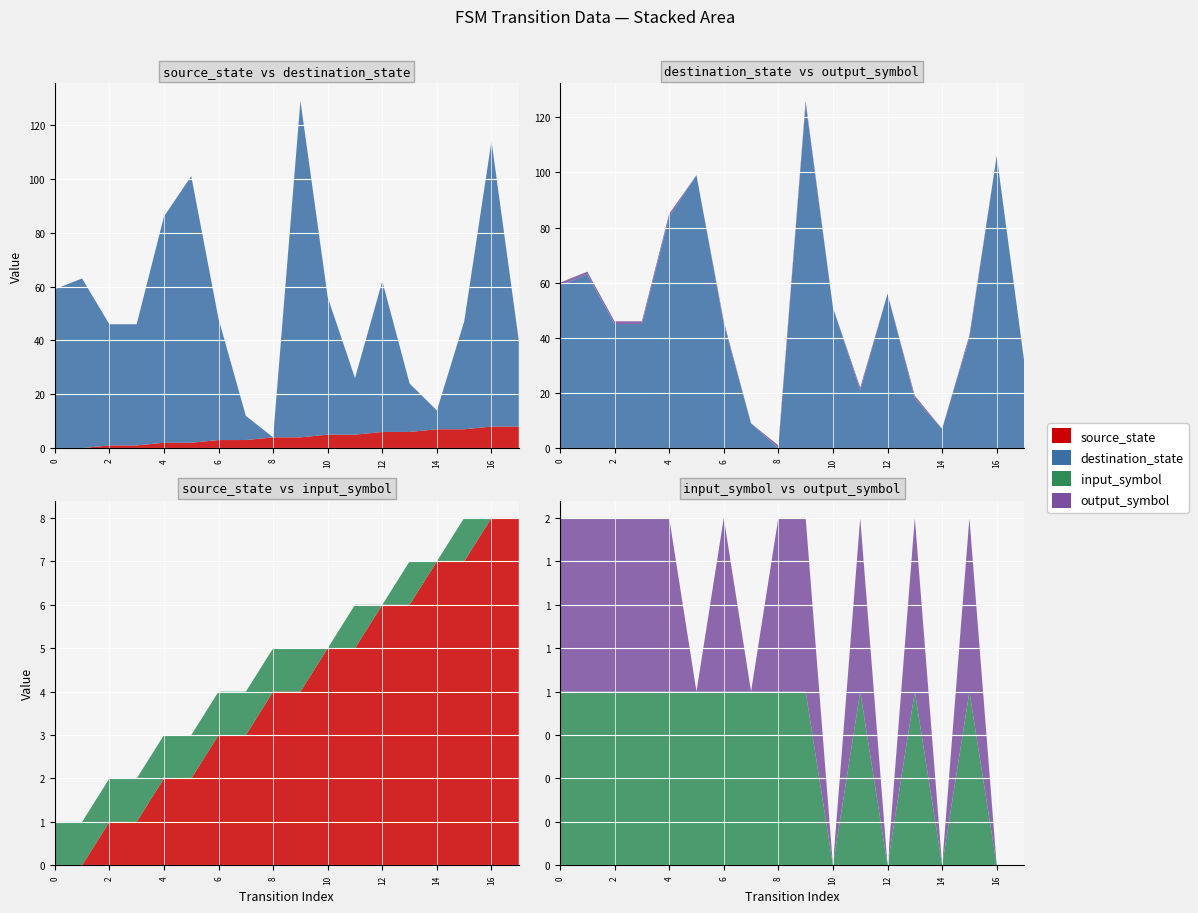

Reading left to right, what are all the values shown in this chart?

source_state: 0=0	1=0	2=1	3=1	4=2	5=2	6=3	7=3	8=4	9=4	10=5	11=5	12=6	13=6	14=7	15=7	16=8	17=8
destination_state: 0=59	1=63	2=45	3=45	4=84	5=99	6=45	7=9	8=0	9=125	10=51	11=21	12=56	13=18	14=7	15=40	16=106	17=32
input_symbol: 0=1	1=1	2=1	3=1	4=1	5=1	6=1	7=1	8=1	9=1	10=0	11=1	12=0	13=1	14=0	15=1	16=0	17=0
output_symbol: 0=1	1=1	2=1	3=1	4=1	5=0	6=1	7=0	8=1	9=1	10=0	11=1	12=0	13=1	14=0	15=1	16=0	17=0